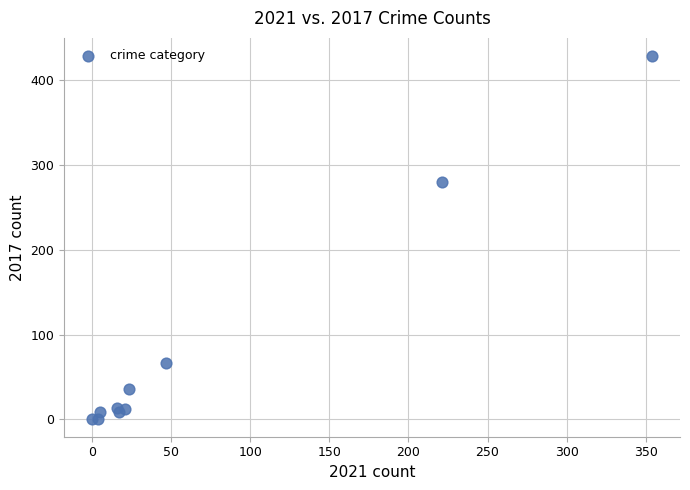

What Y value in the scatter plot is closest to 214?

280